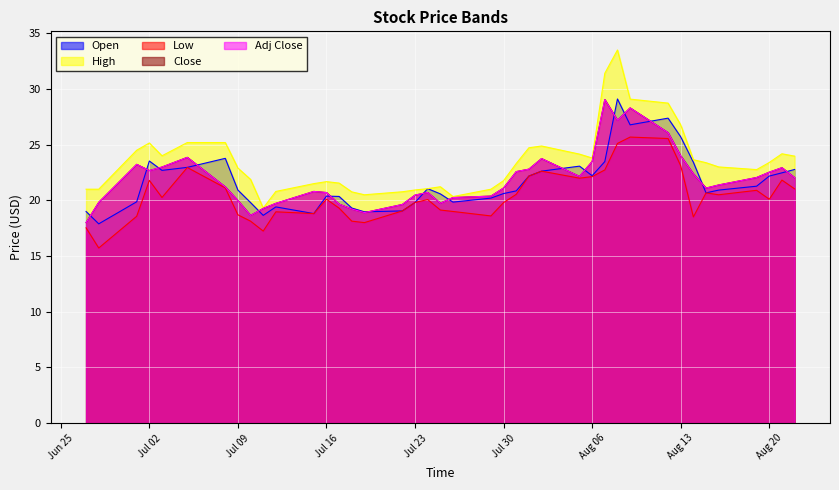

Does the chart display data point markers on the line(s)?

No